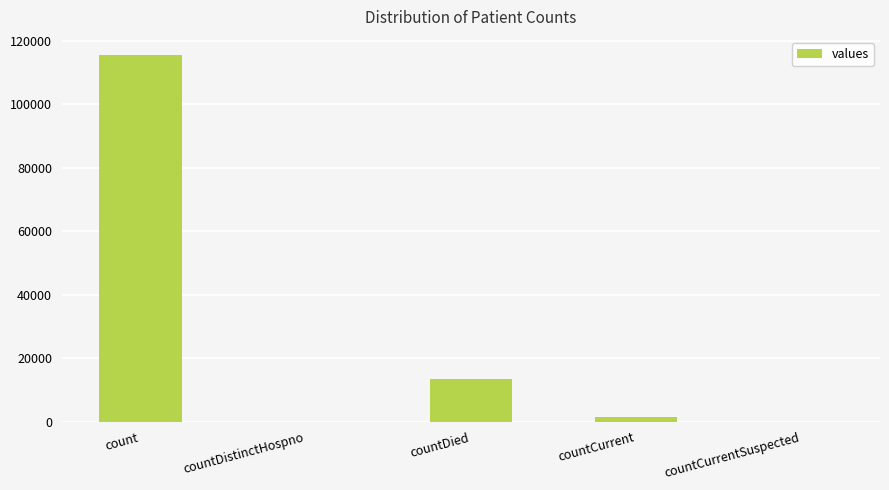

What is the difference between the values at countCurrentSuspected and count?

115379